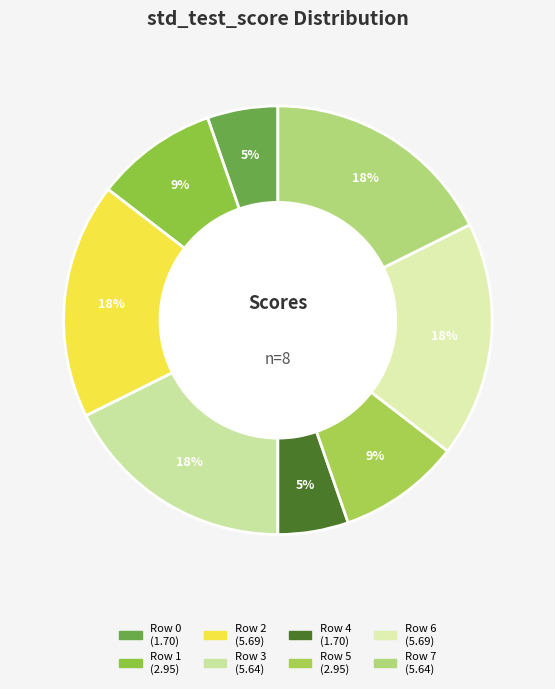

How many slices are in this pie chart?

8